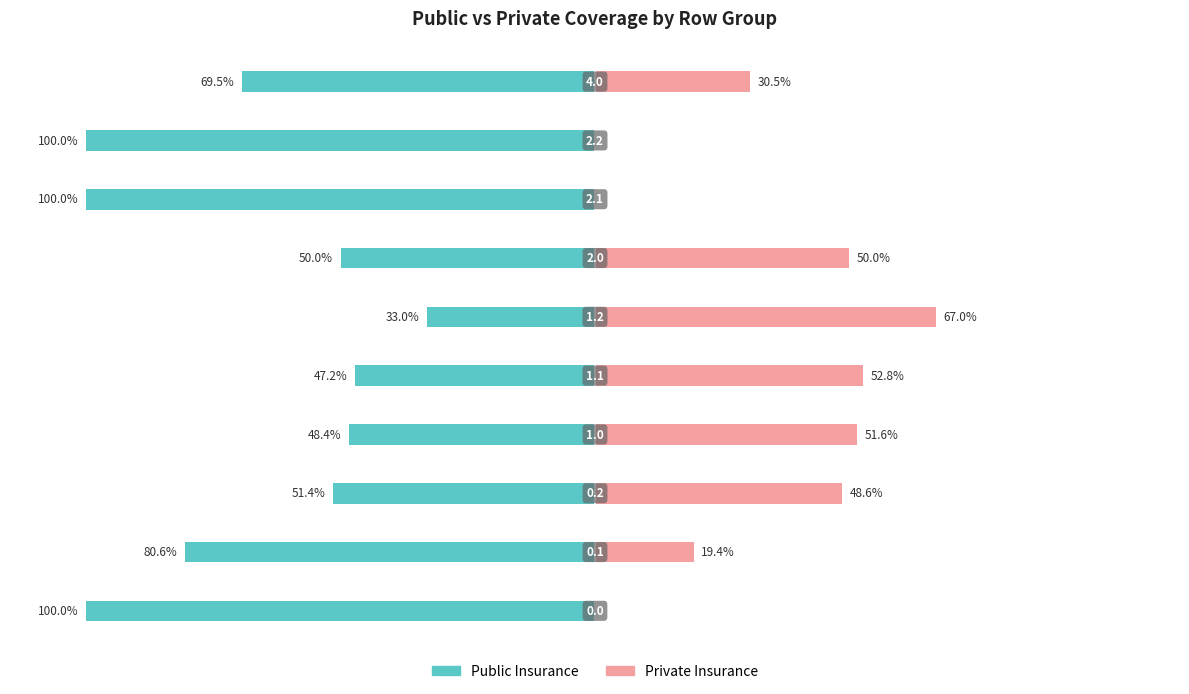

Which series changed the most between 0 and 3?

Public Insurance